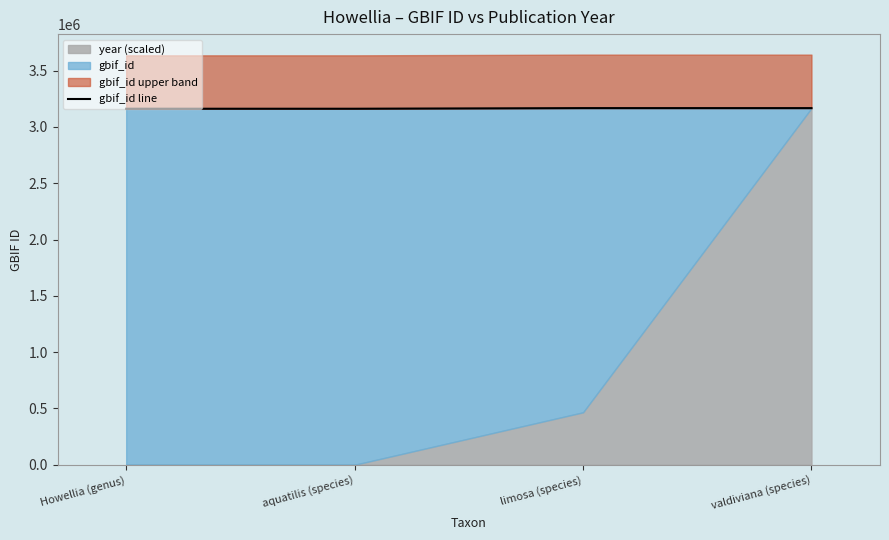

What is the average value?

3164310